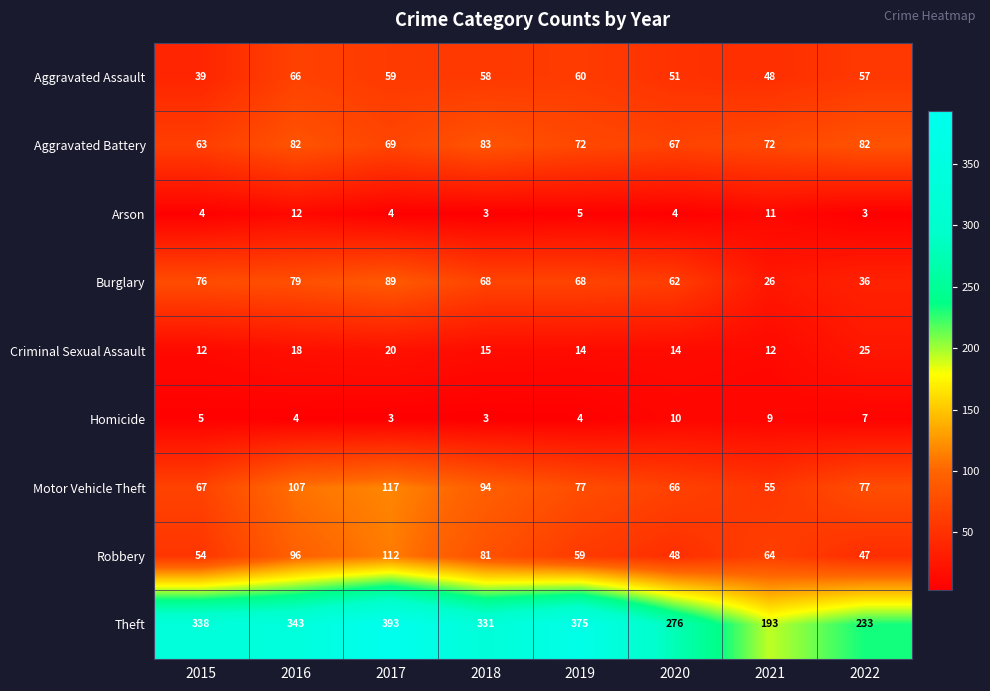

What value does the Burglary series have at 2016, to the nearest 5?

80